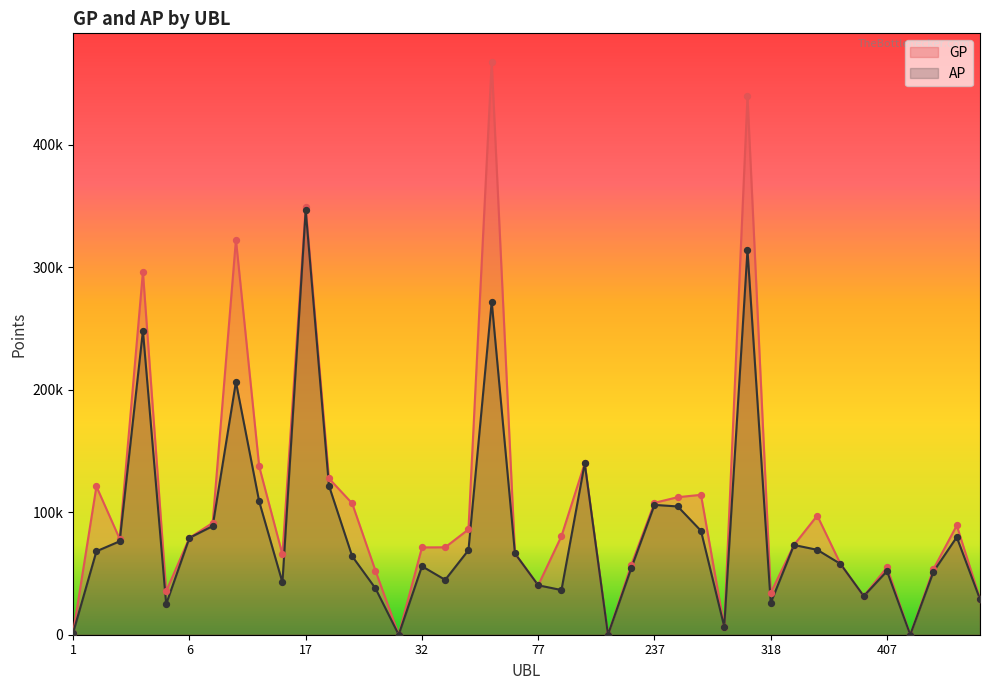

Which series has the largest Y range (max minus min)?

GP